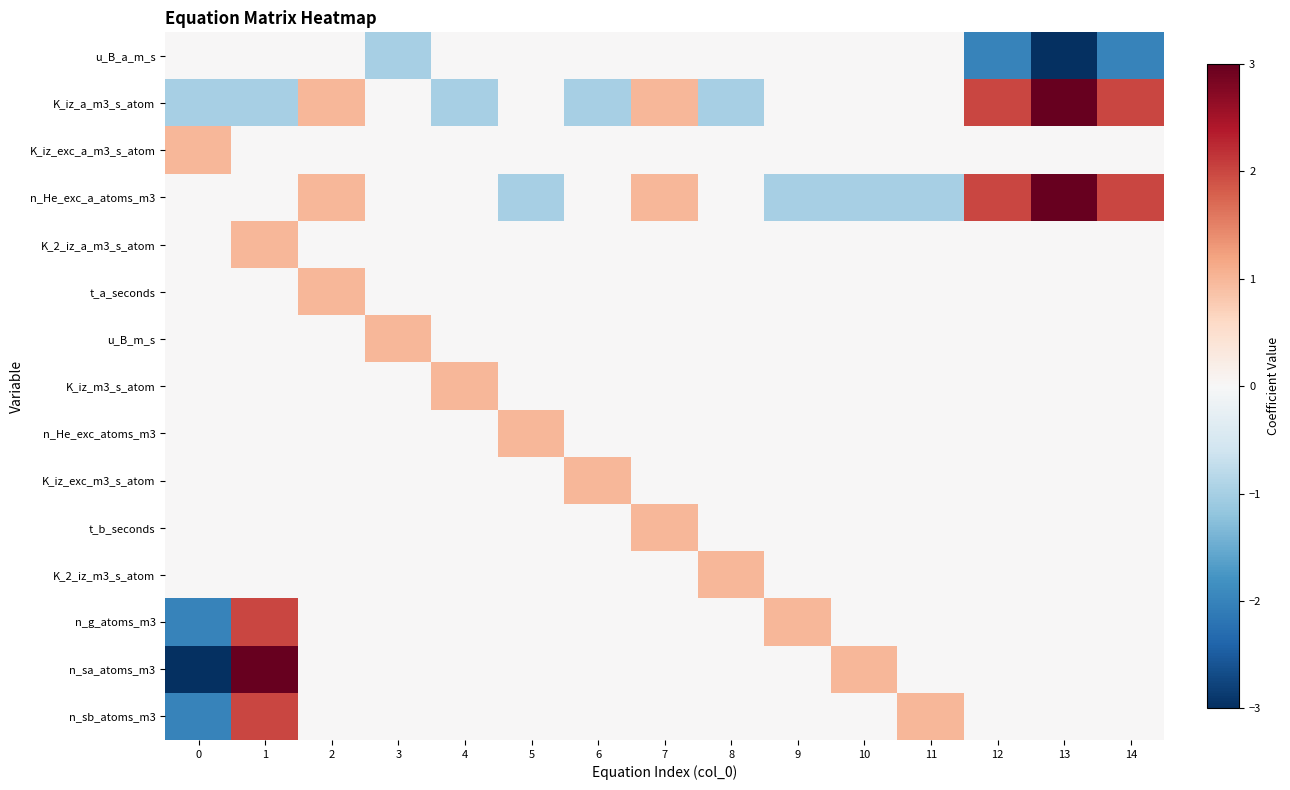

Reading left to right, transcribe all the data shown in this chart.

u_B_a_m_s: 0=0	1=0	2=0	3=-1	4=0	5=0	6=0	7=0	8=0	9=0	10=0	11=0	12=-2	13=-3	14=-2
K_iz_a_m3_s_atom: 0=-1	1=-1	2=1	3=0	4=-1	5=0	6=-1	7=1	8=-1	9=0	10=0	11=0	12=2	13=3	14=2
K_iz_exc_a_m3_s_atom: 0=1	1=0	2=0	3=0	4=0	5=0	6=0	7=0	8=0	9=0	10=0	11=0	12=0	13=0	14=0
n_He_exc_a_atoms_m3: 0=0	1=0	2=1	3=0	4=0	5=-1	6=0	7=1	8=0	9=-1	10=-1	11=-1	12=2	13=3	14=2
K_2_iz_a_m3_s_atom: 0=0	1=1	2=0	3=0	4=0	5=0	6=0	7=0	8=0	9=0	10=0	11=0	12=0	13=0	14=0
t_a_seconds: 0=0	1=0	2=1	3=0	4=0	5=0	6=0	7=0	8=0	9=0	10=0	11=0	12=0	13=0	14=0
u_B_m_s: 0=0	1=0	2=0	3=1	4=0	5=0	6=0	7=0	8=0	9=0	10=0	11=0	12=0	13=0	14=0
K_iz_m3_s_atom: 0=0	1=0	2=0	3=0	4=1	5=0	6=0	7=0	8=0	9=0	10=0	11=0	12=0	13=0	14=0
n_He_exc_atoms_m3: 0=0	1=0	2=0	3=0	4=0	5=1	6=0	7=0	8=0	9=0	10=0	11=0	12=0	13=0	14=0
K_iz_exc_m3_s_atom: 0=0	1=0	2=0	3=0	4=0	5=0	6=1	7=0	8=0	9=0	10=0	11=0	12=0	13=0	14=0
t_b_seconds: 0=0	1=0	2=0	3=0	4=0	5=0	6=0	7=1	8=0	9=0	10=0	11=0	12=0	13=0	14=0
K_2_iz_m3_s_atom: 0=0	1=0	2=0	3=0	4=0	5=0	6=0	7=0	8=1	9=0	10=0	11=0	12=0	13=0	14=0
n_g_atoms_m3: 0=-2	1=2	2=0	3=0	4=0	5=0	6=0	7=0	8=0	9=1	10=0	11=0	12=0	13=0	14=0
n_sa_atoms_m3: 0=-3	1=3	2=0	3=0	4=0	5=0	6=0	7=0	8=0	9=0	10=1	11=0	12=0	13=0	14=0
n_sb_atoms_m3: 0=-2	1=2	2=0	3=0	4=0	5=0	6=0	7=0	8=0	9=0	10=0	11=1	12=0	13=0	14=0